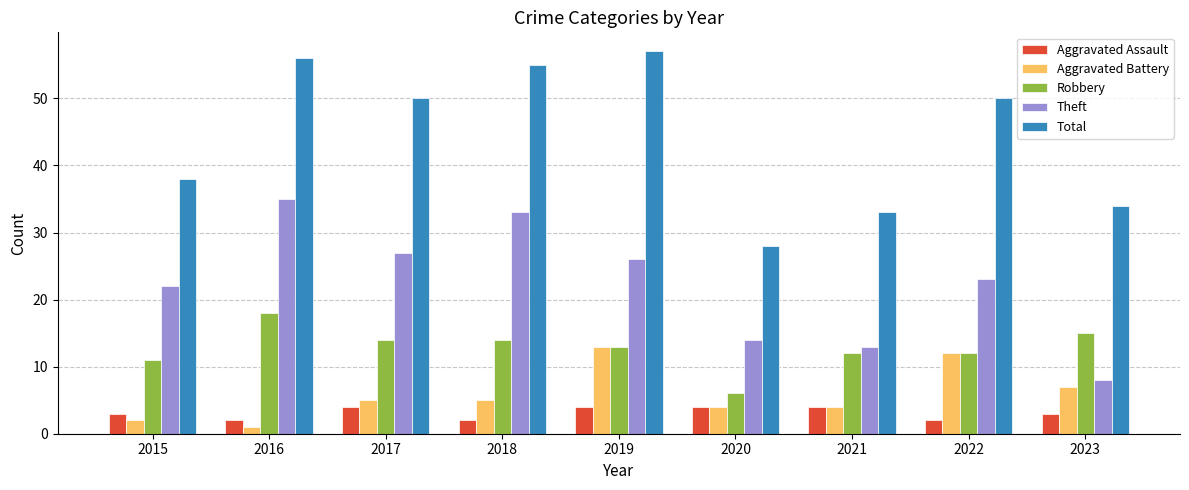

What is the greatest value displayed?

57